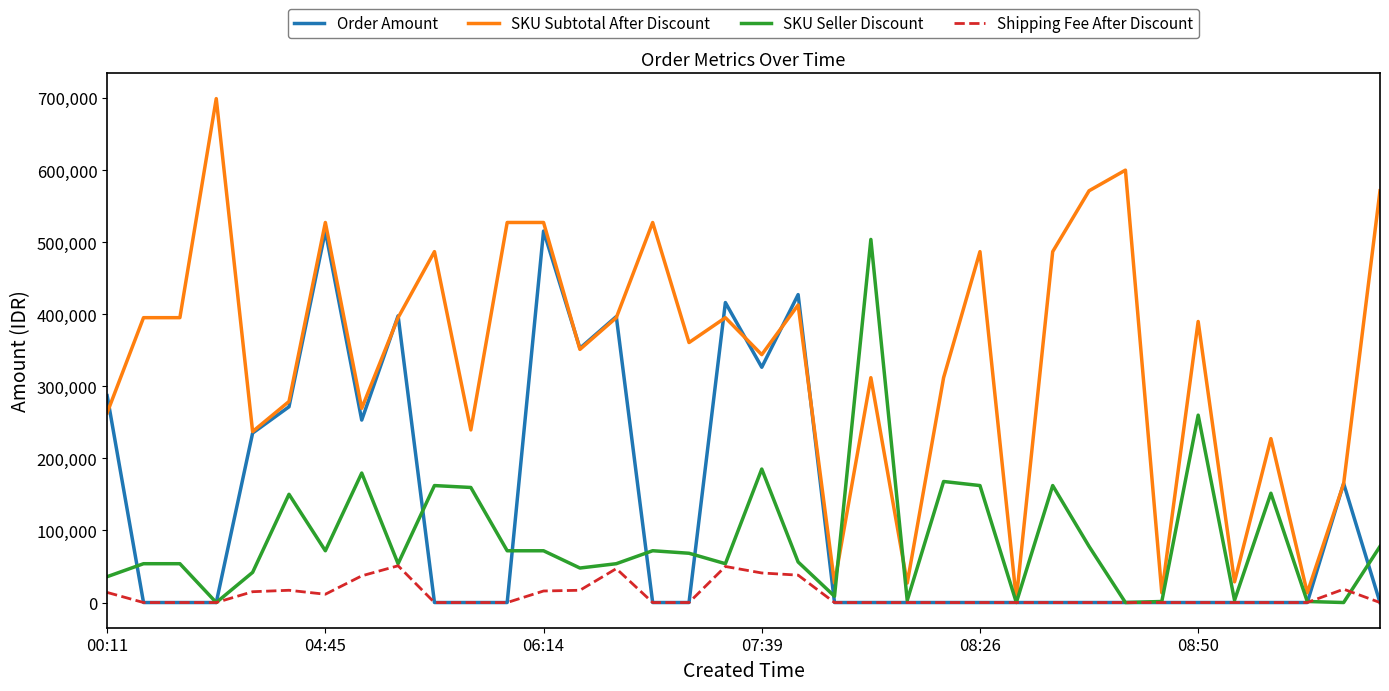

What is the difference between the second highest and minimum values in the SKU Seller Discount series?

259920